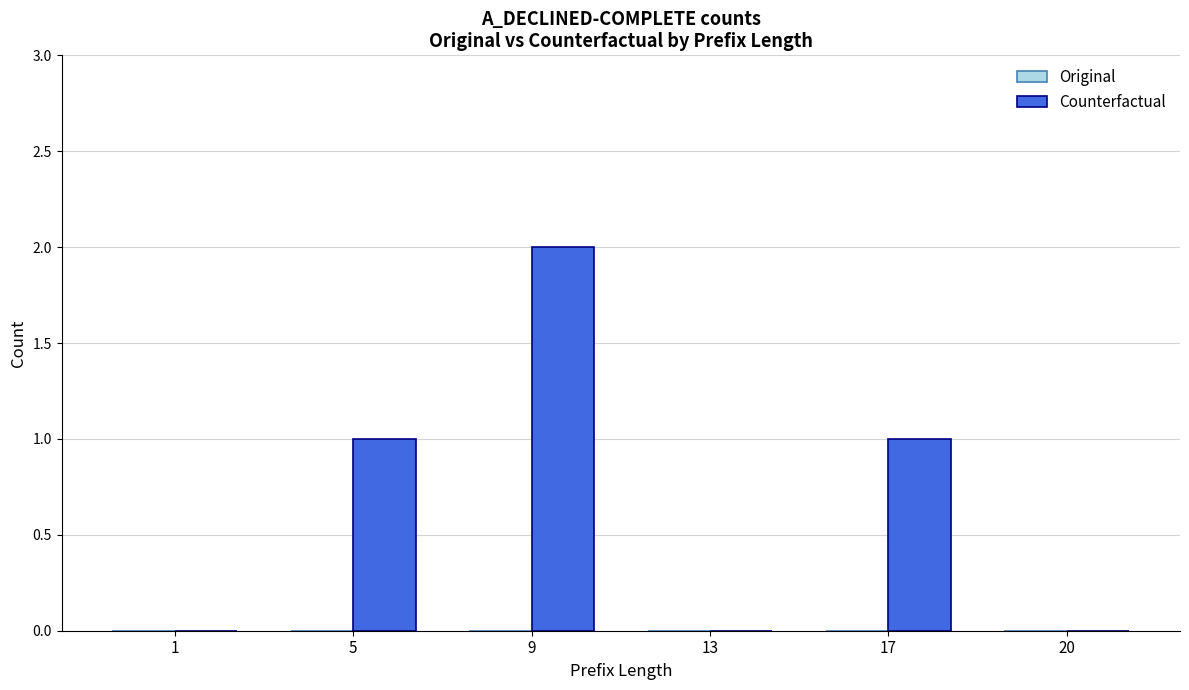

Between 9 and 17, which is larger?

9